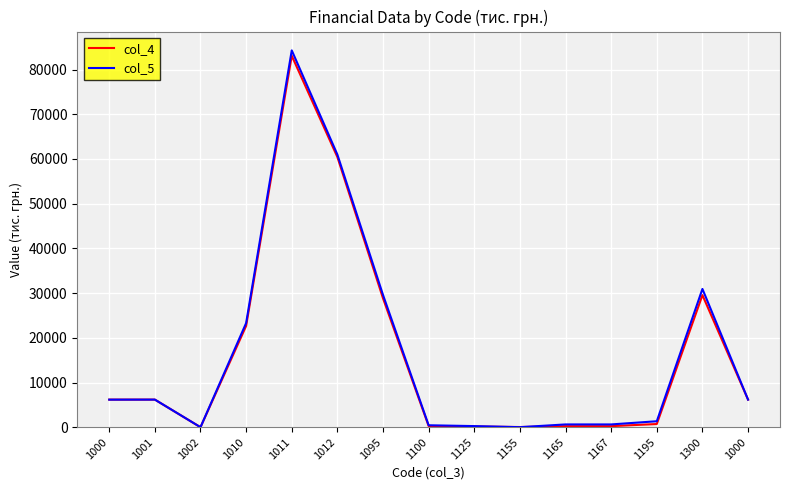

What are all the series names shown in the legend?

col_4, col_5